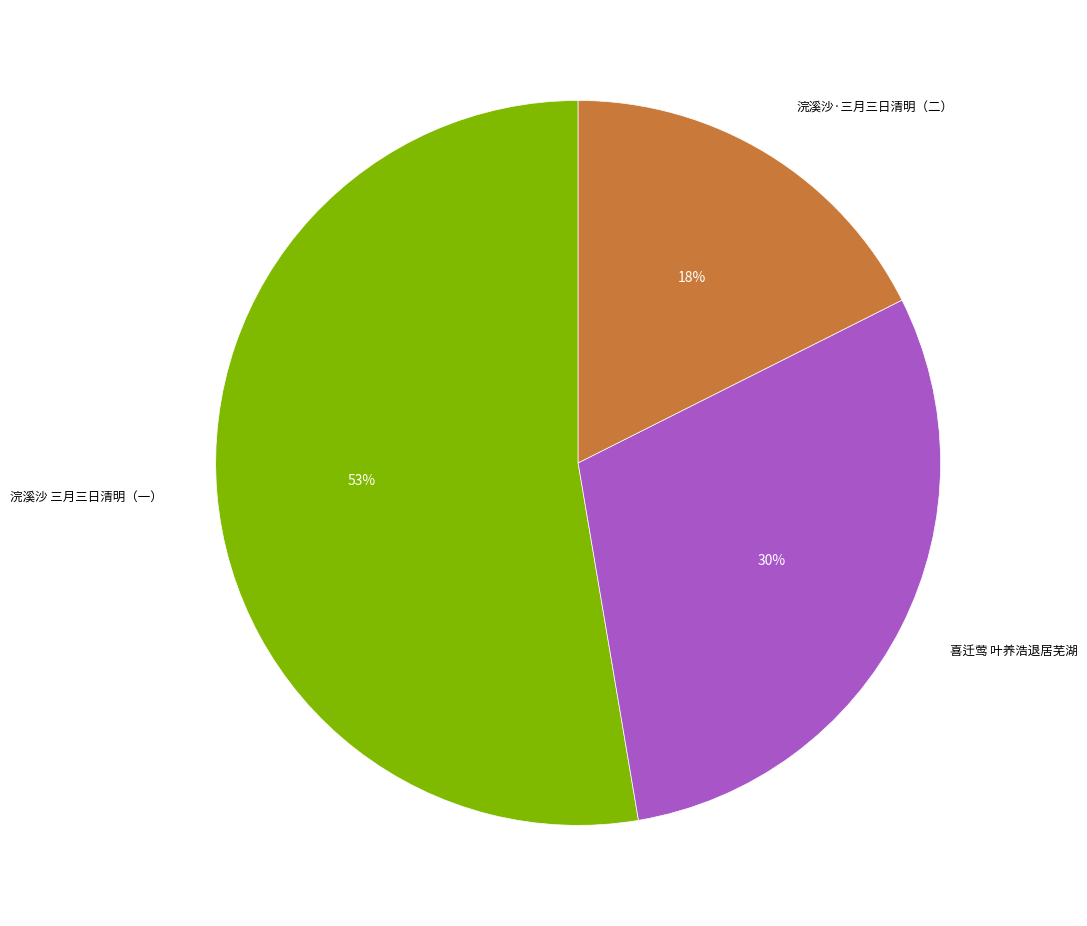

Between 浣溪沙·三月三日清明（二） and 喜迁莺 叶养浩退居芜湖, which is larger?

喜迁莺 叶养浩退居芜湖